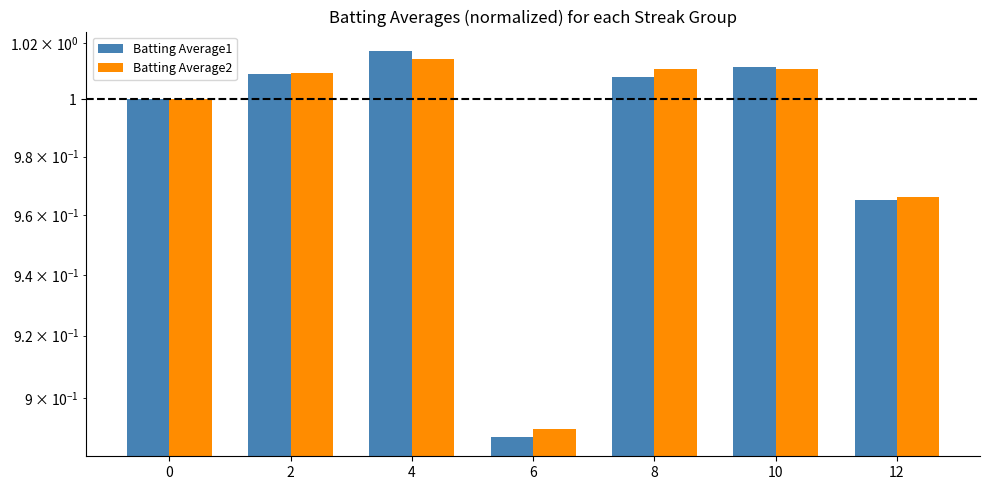

Between 10 and 8, which is larger?

10